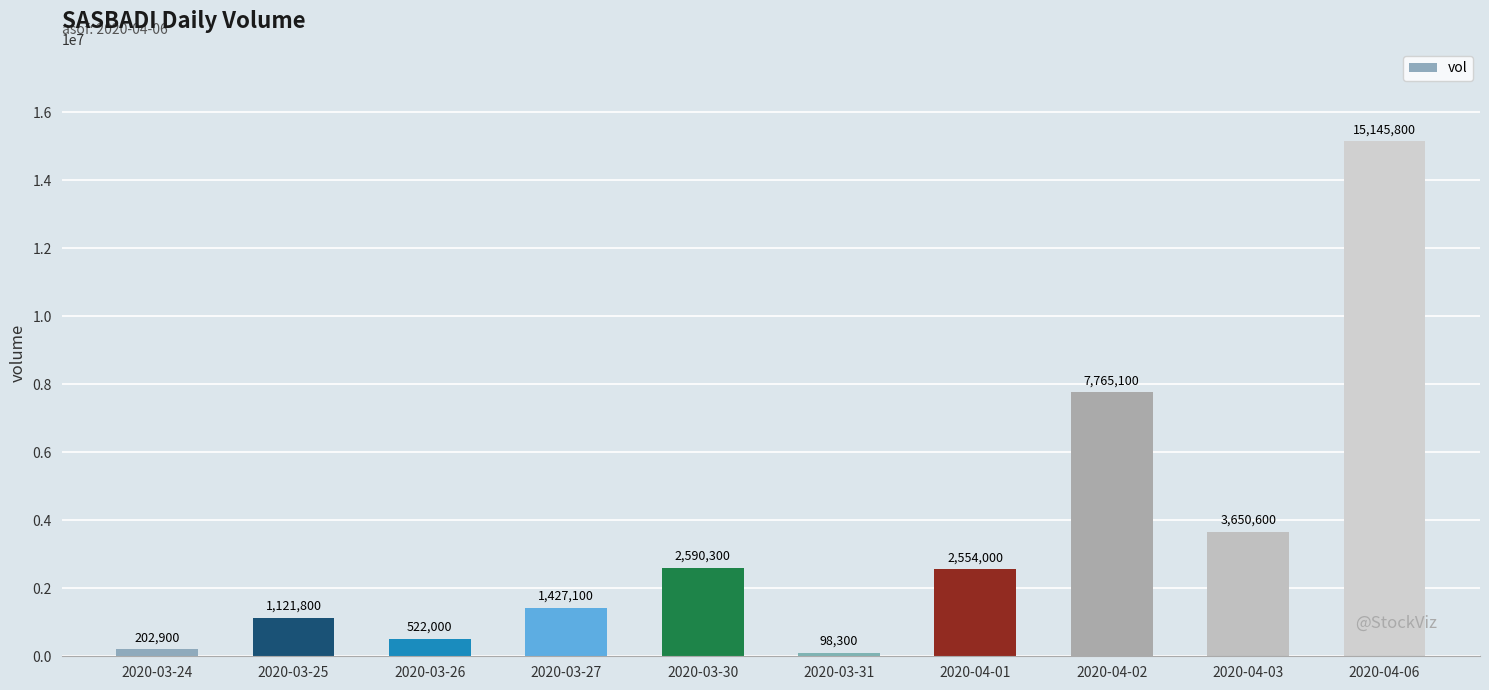

How many categories are shown in the chart?

10